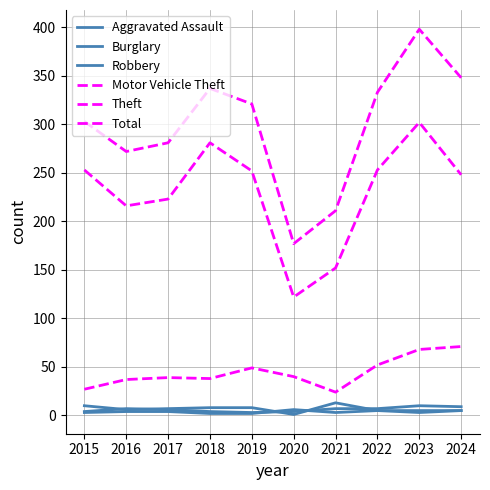

Does the chart display data point markers on the line(s)?

No